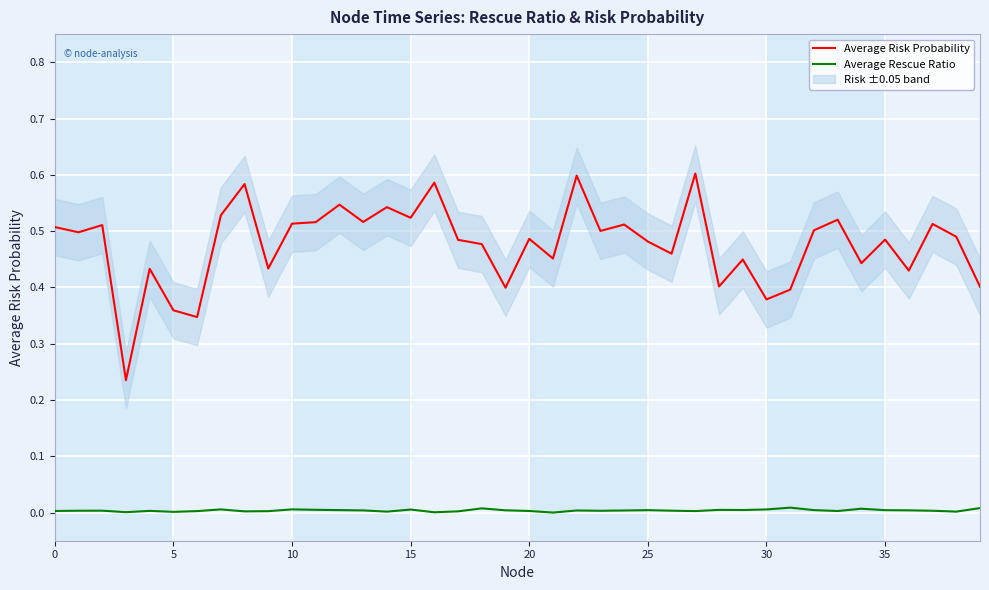

Is it true that Average Risk Probability equals 0.7 at 28?

False